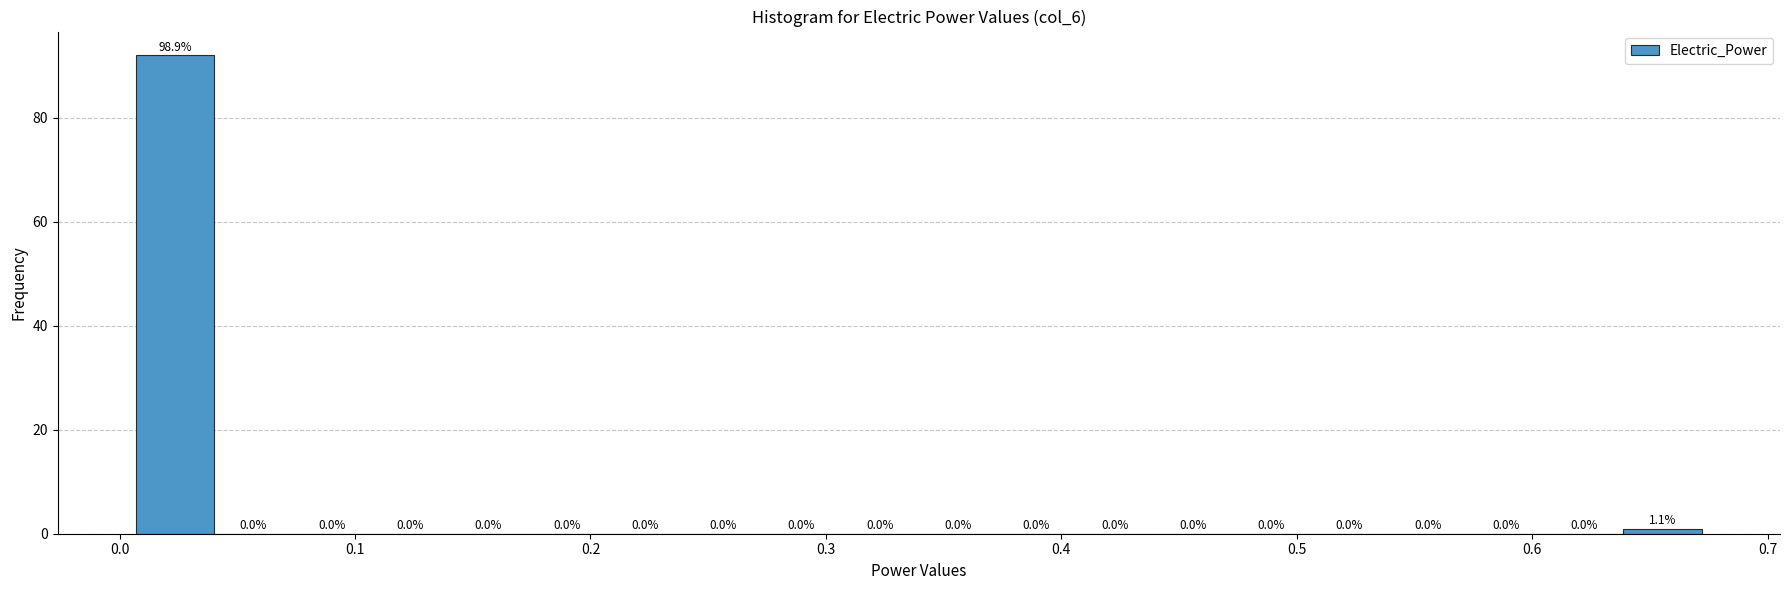

Around what value on the x-axis is the tallest bar? Give the approximate position of its centre, as read against the axis.

0.02